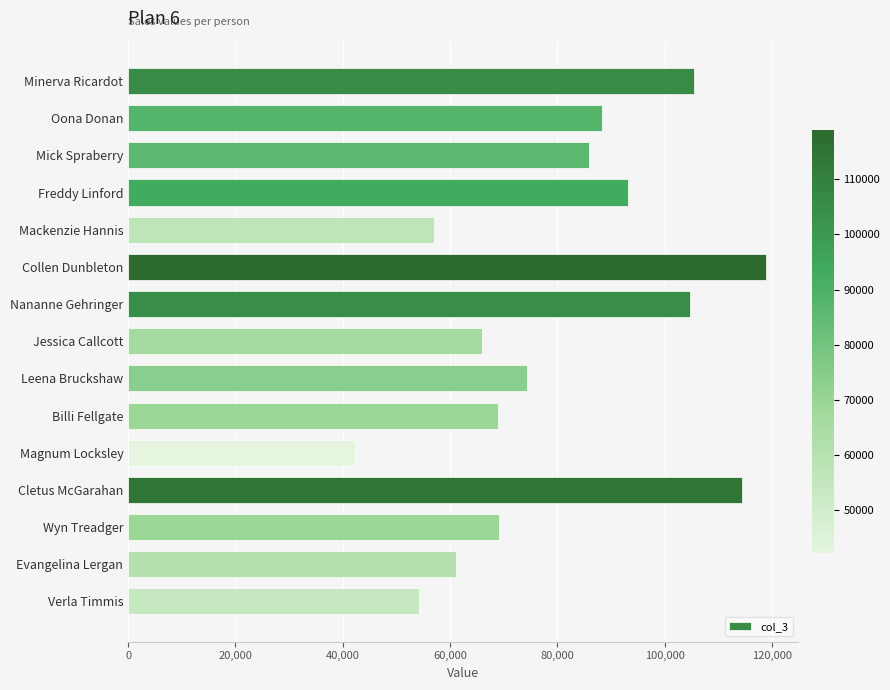

How many bars are there in total?

15